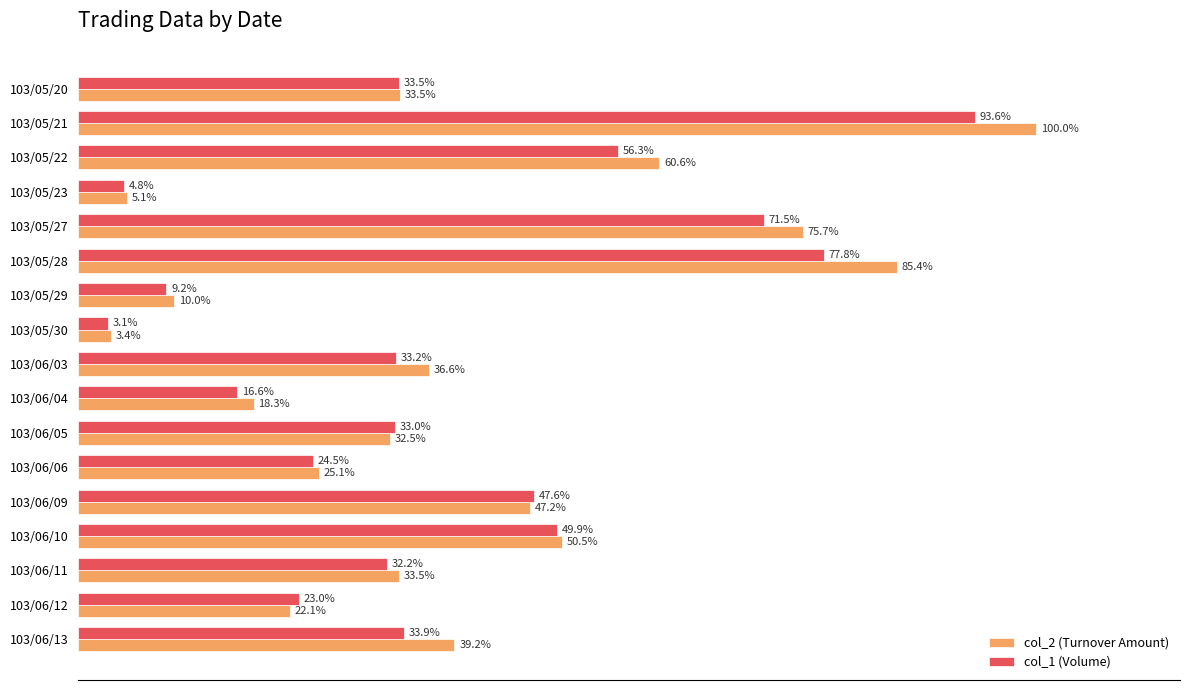

Which series has the largest total across all categories?

col_2 (Turnover Amount)